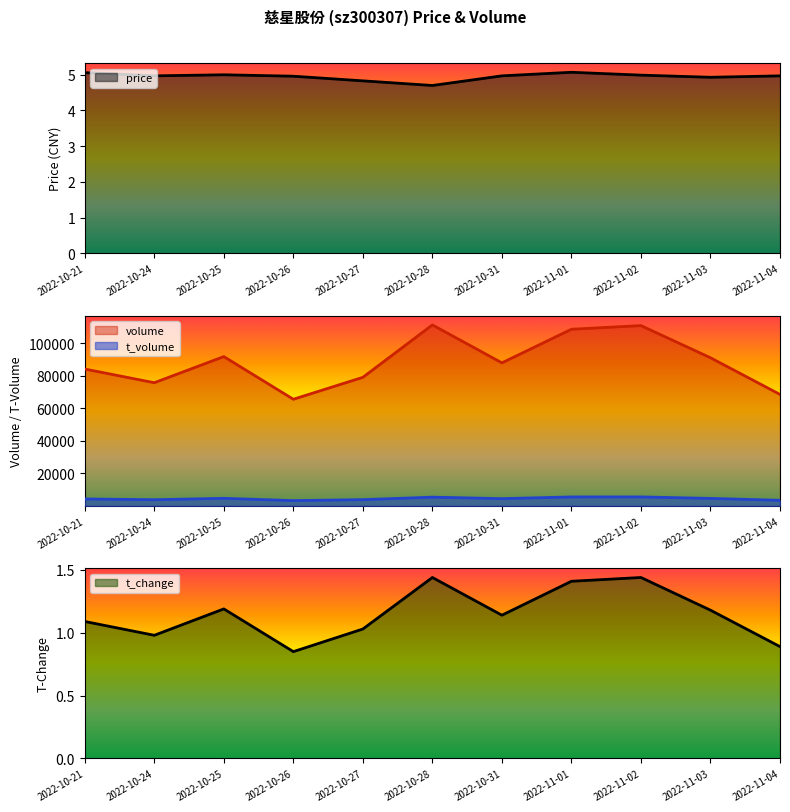

What is the difference between the second highest and second lowest values in the volume series?

42404